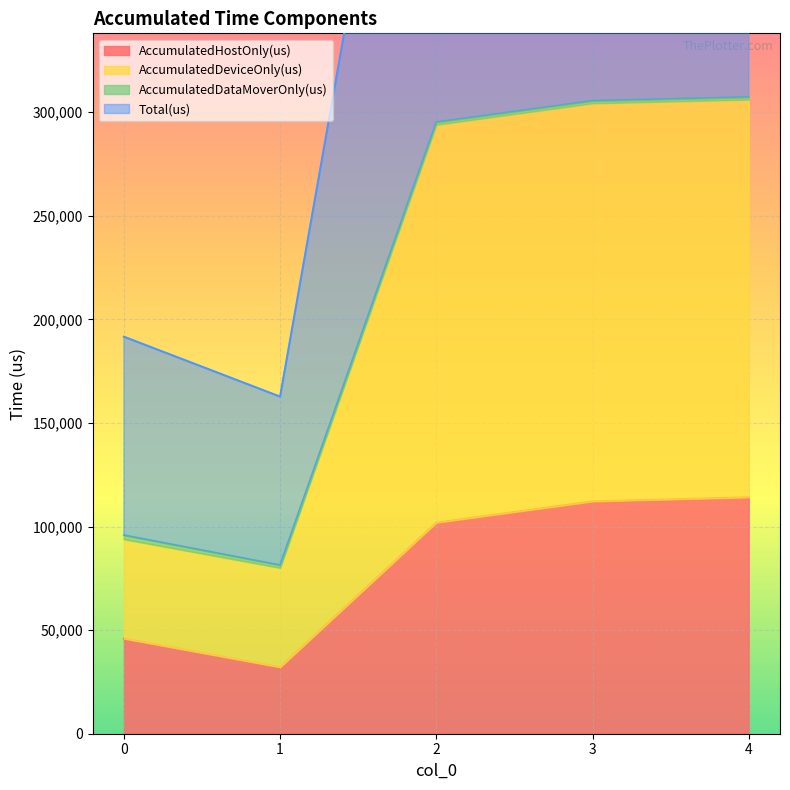

At which label does AccumulatedDeviceOnly(us) first exceed 293915?

2